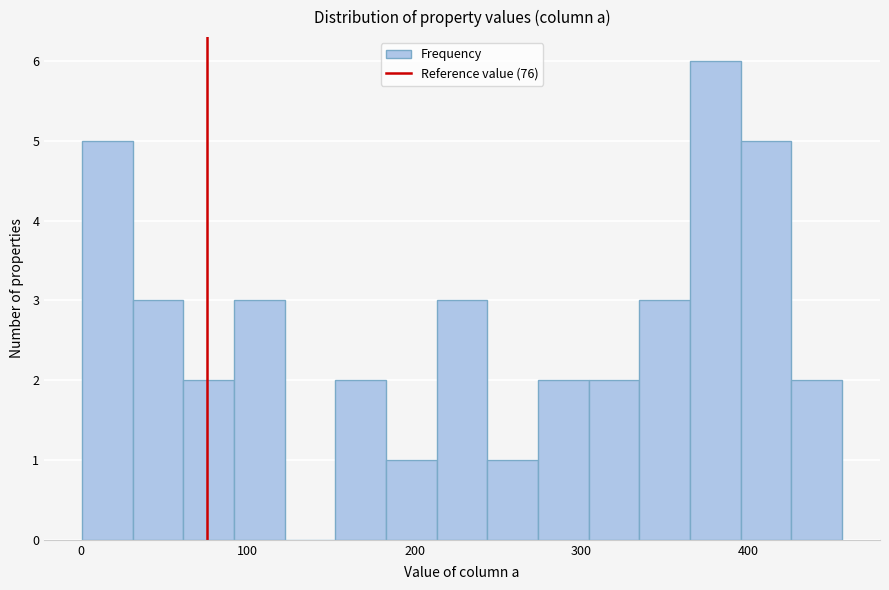

Around what value on the x-axis is the tallest bar? Give the approximate position of its centre, as read against the axis.

380